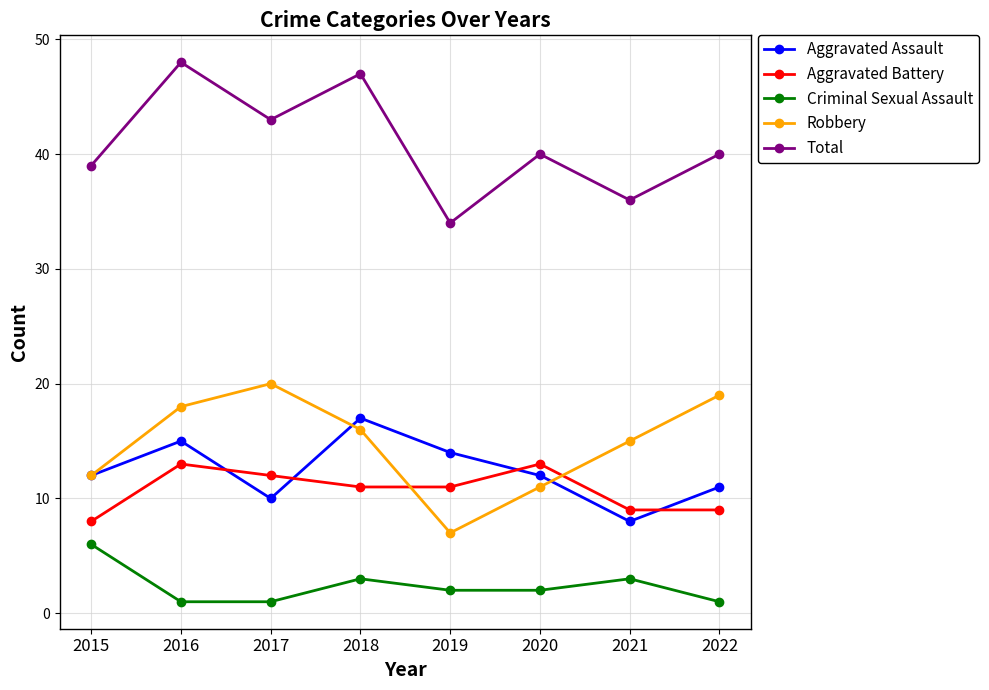

How many lines are shown in the chart?

5